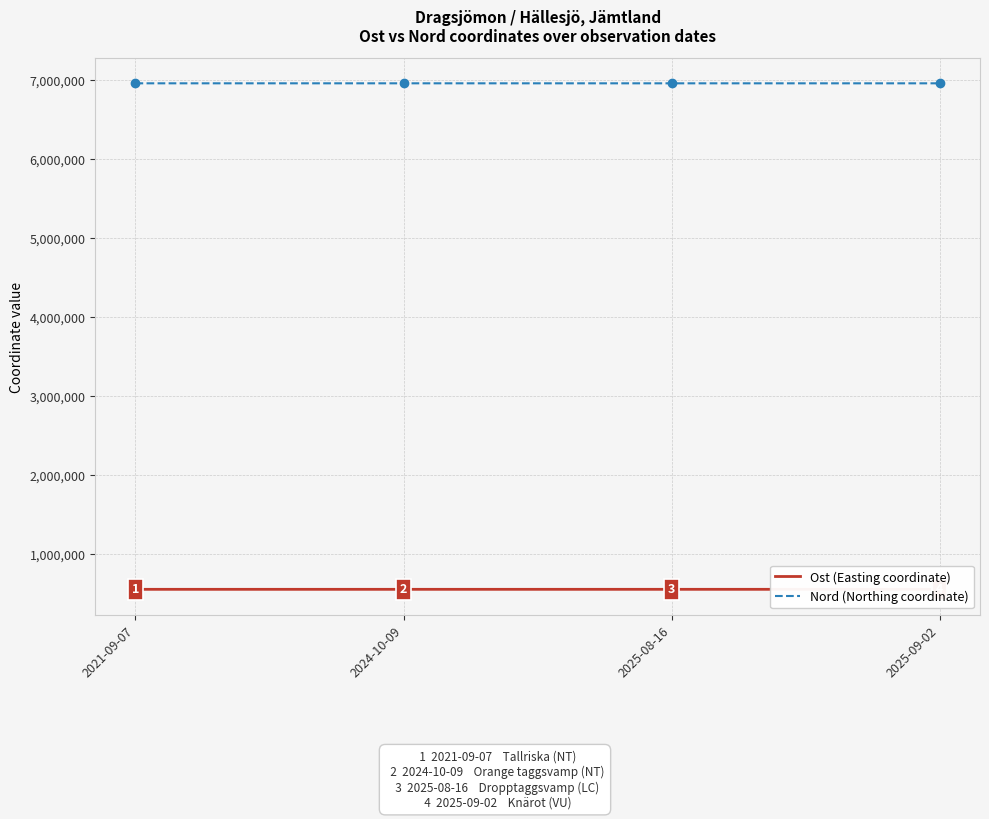

Which series has the largest range (max minus min)?

Nord (Northing coordinate)